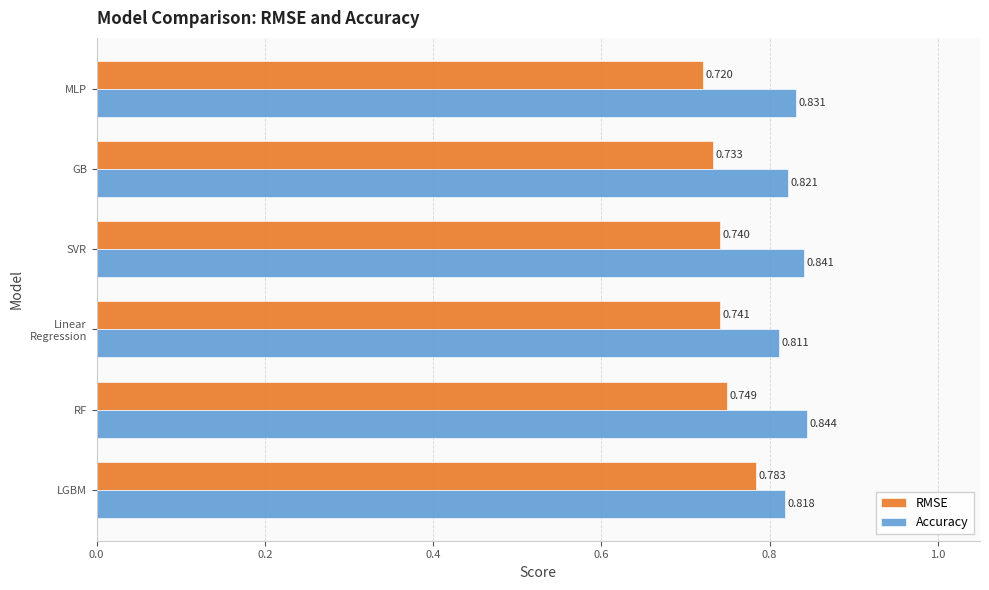

List the labels in order of Accuracy value, largest first.

RF, SVR, MLP, GB, LGBM, Linear
Regression